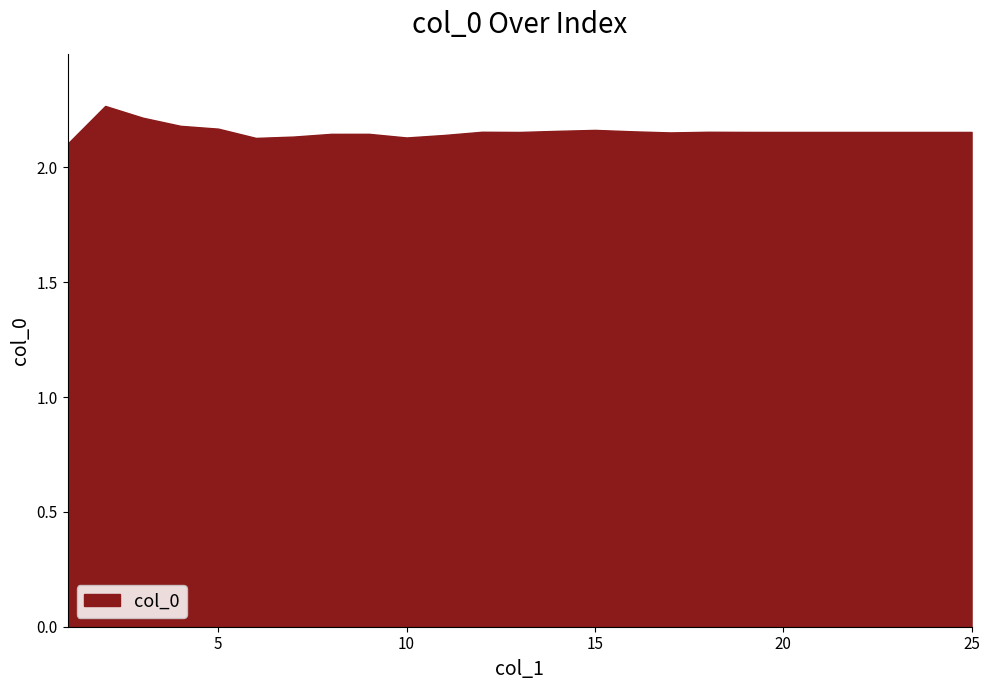

Which label corresponds to the smallest value in the chart?

1